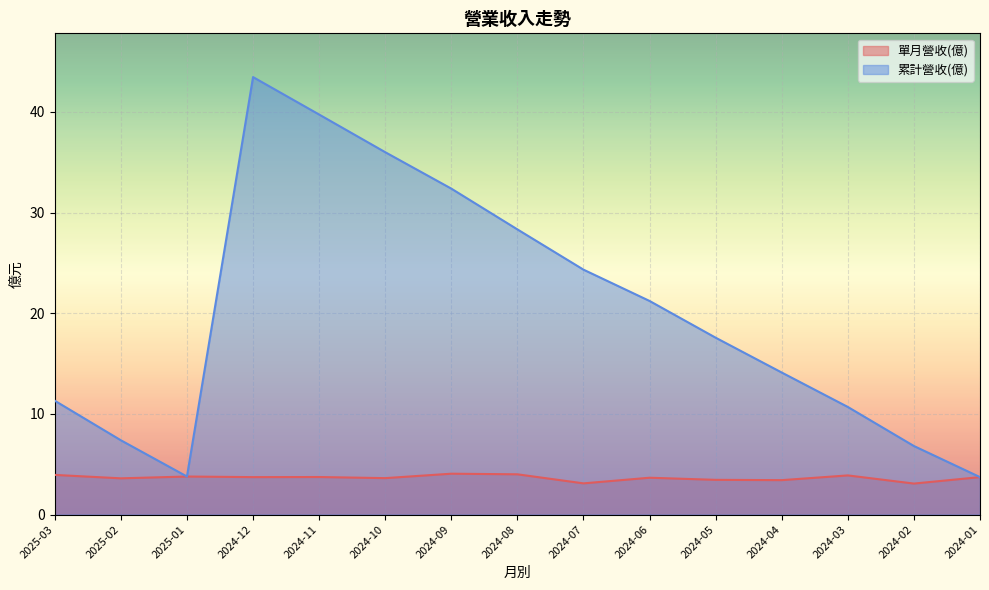

What is the approximate value of 單月營收(億) at 2024-03?

3.9